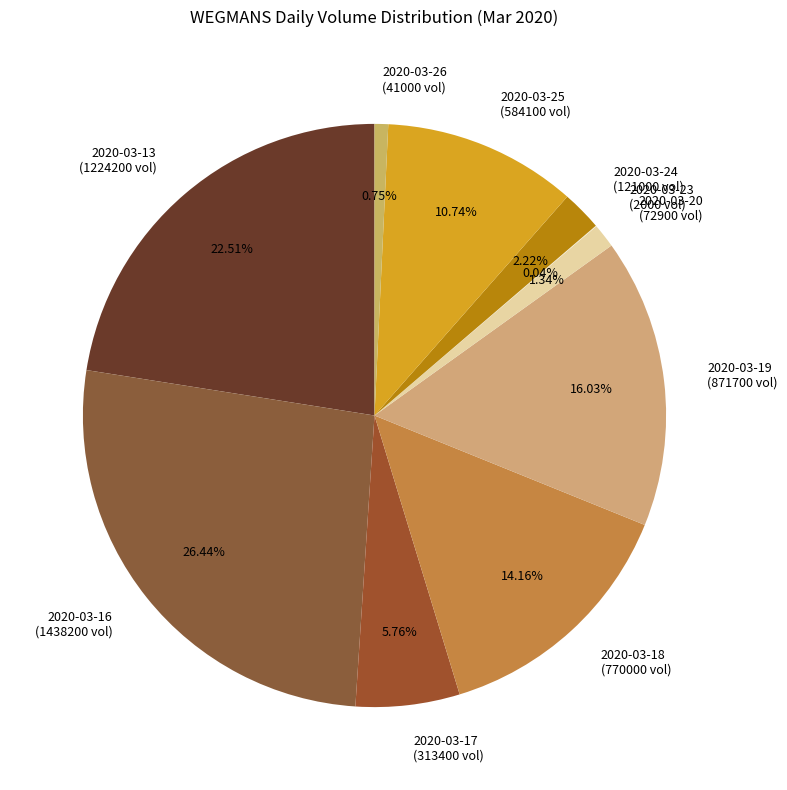

Between 2020-03-20 (72900 vol) and 2020-03-16 (1438200 vol), which is larger?

2020-03-16 (1438200 vol)